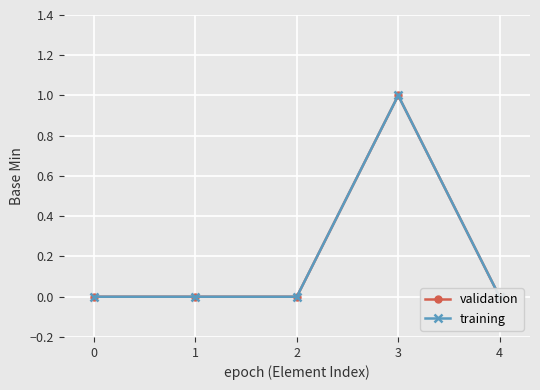

Which series has the largest range (max minus min)?

validation